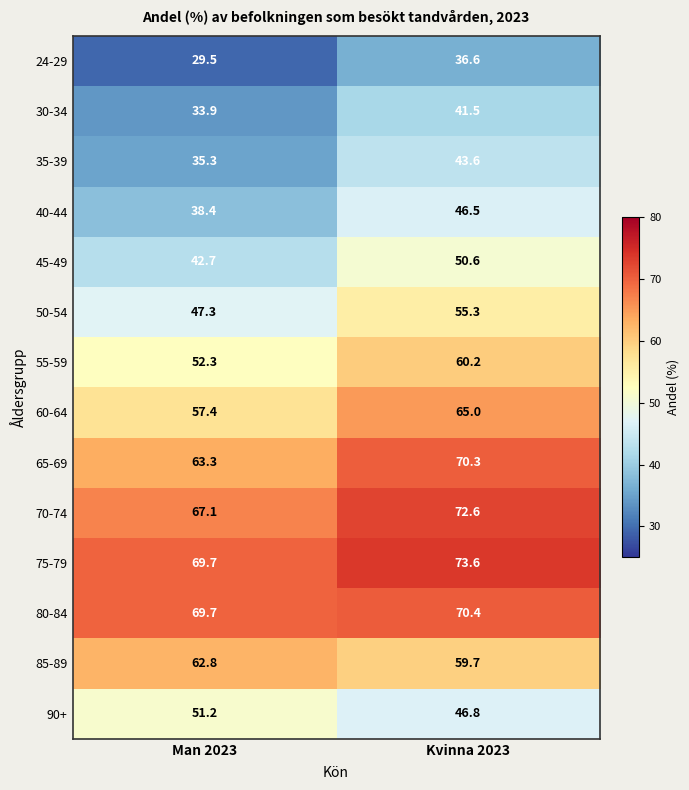

The 70-74 series shows 67.1 at Man 2023. True or false?

True